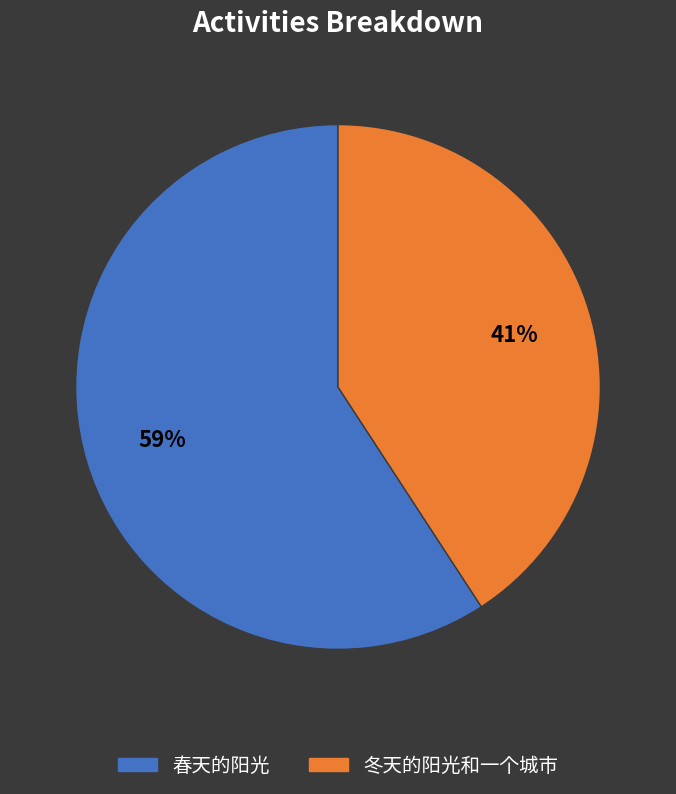

Which category has the biggest portion of the pie?

春天的阳光